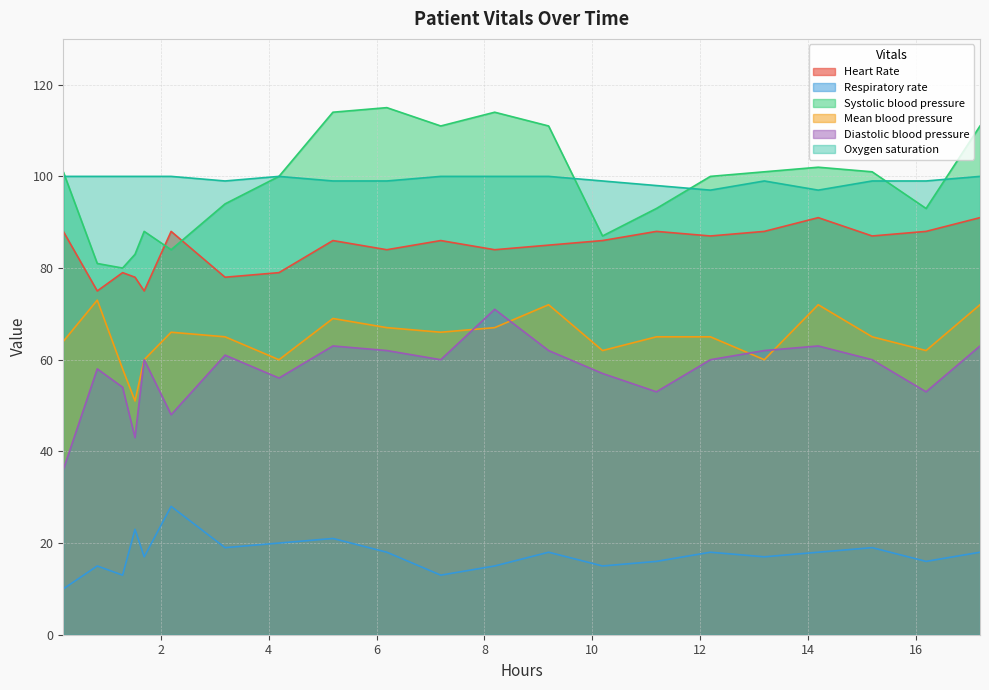

Count the number of categories in the chart.

21